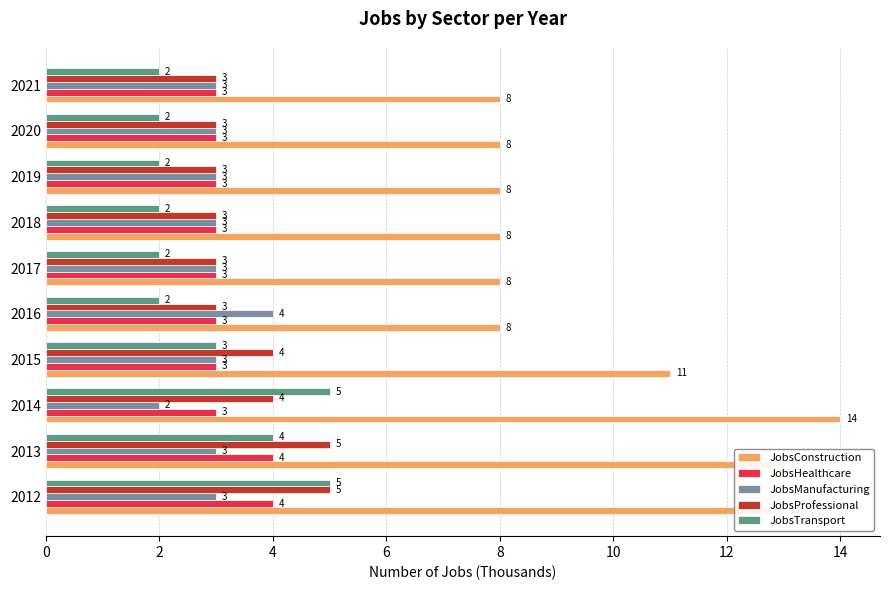

Is it true that JobsConstruction equals 8 at 2021?

True